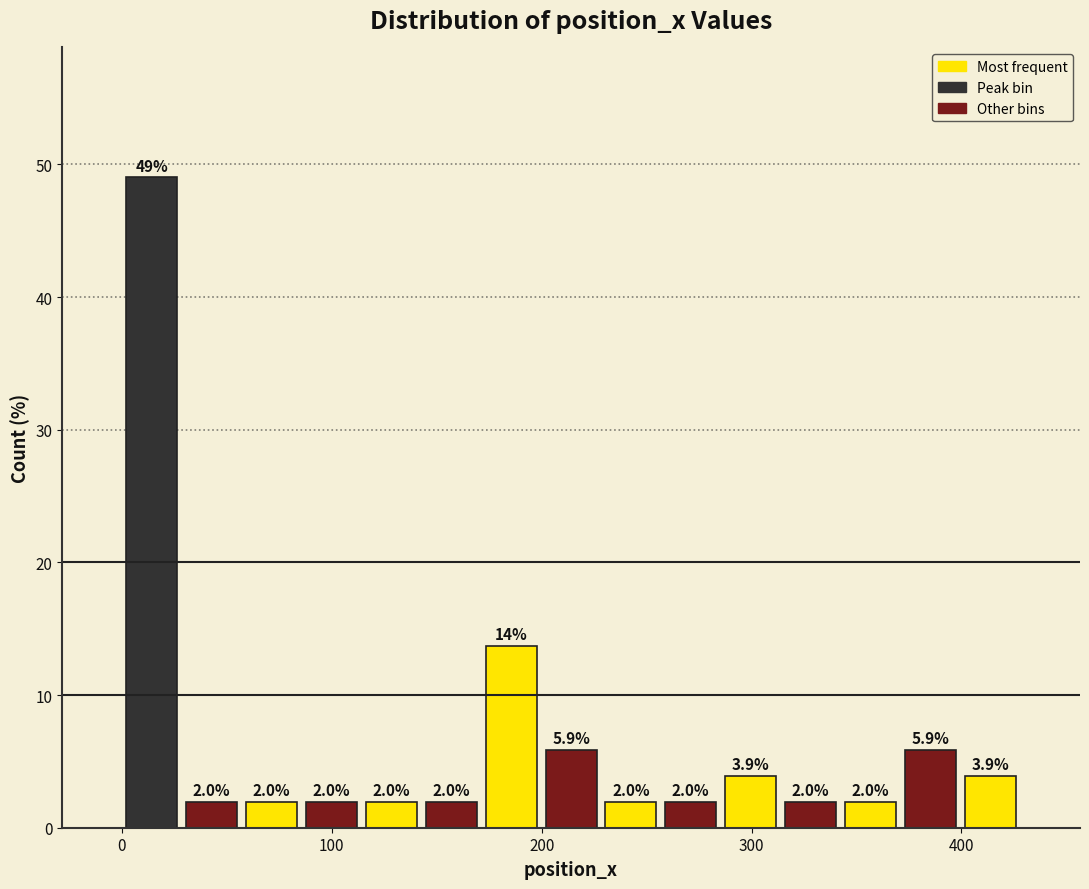

Read against the x-axis, roughly where is the centre of the tallest bar?

10